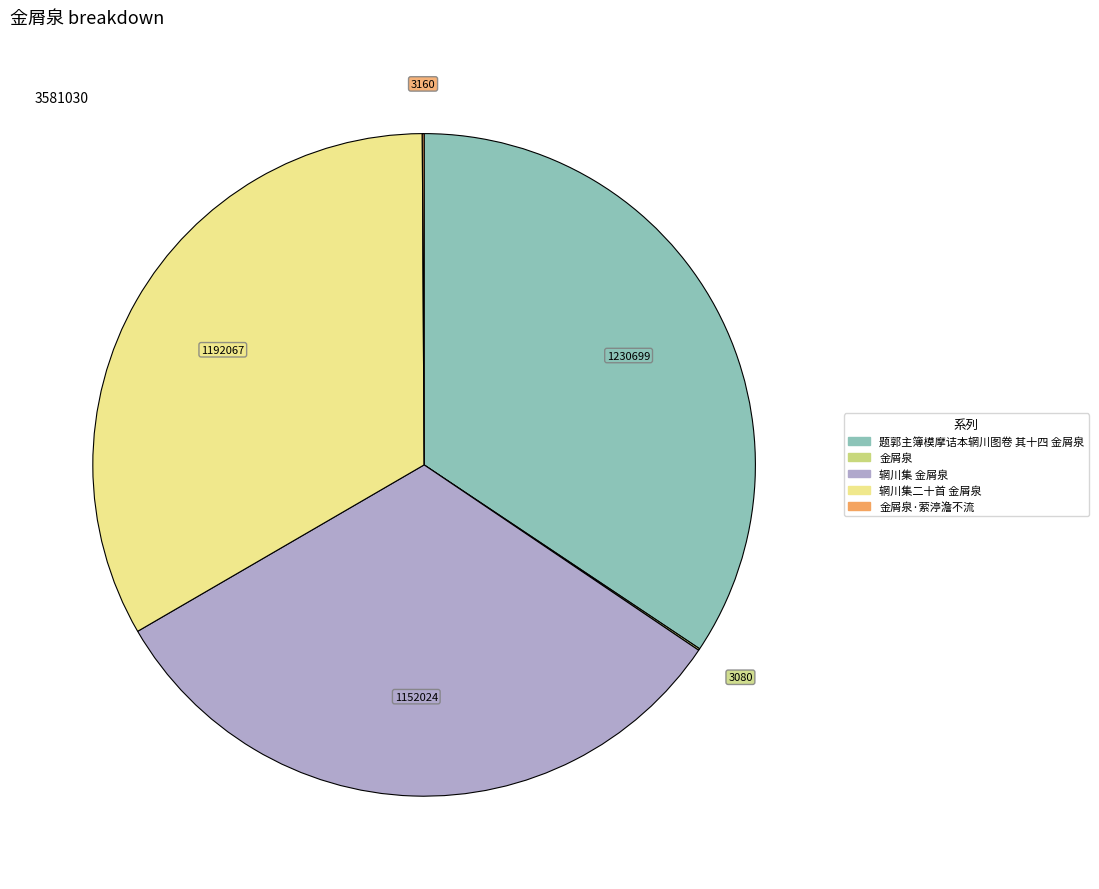

Is there a majority slice in this chart?

No